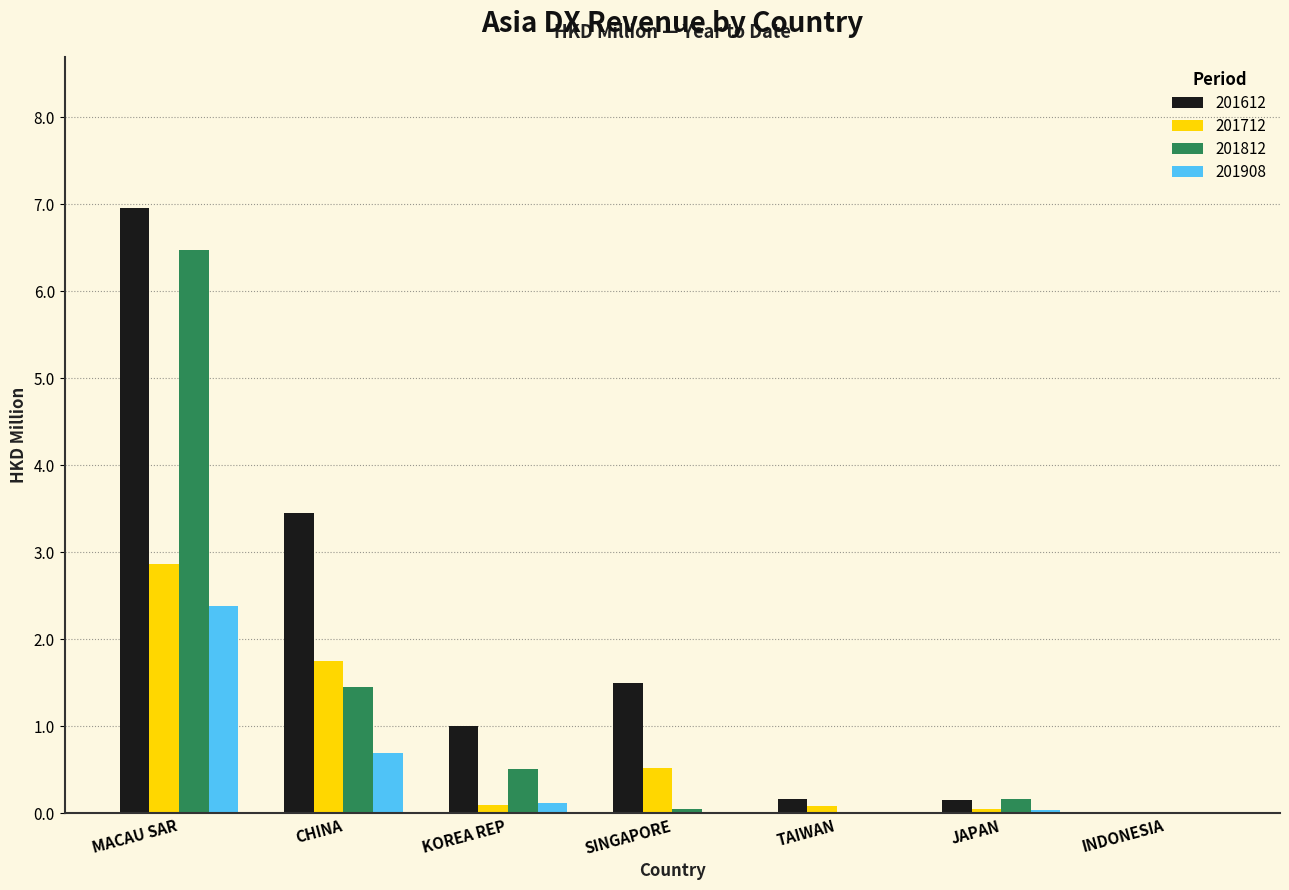

Where is 201612 nearest to the value 3?

CHINA